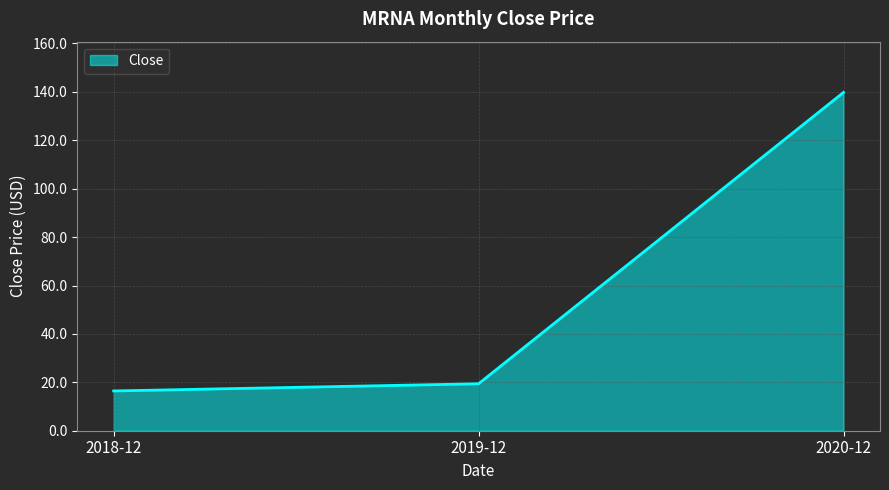

Which has a higher value, 2018-12 or 2020-12?

2020-12